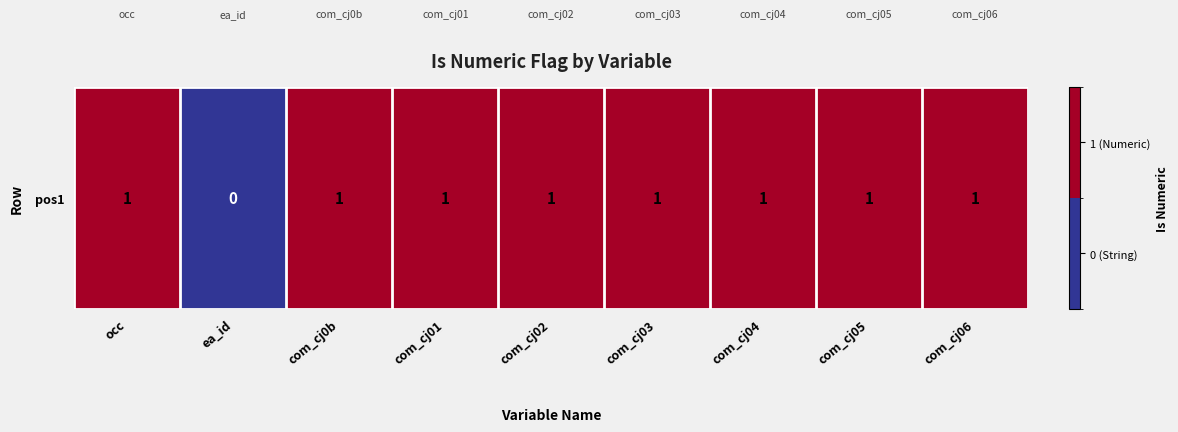

Is it true that the value at com_cj02 is 1?

True